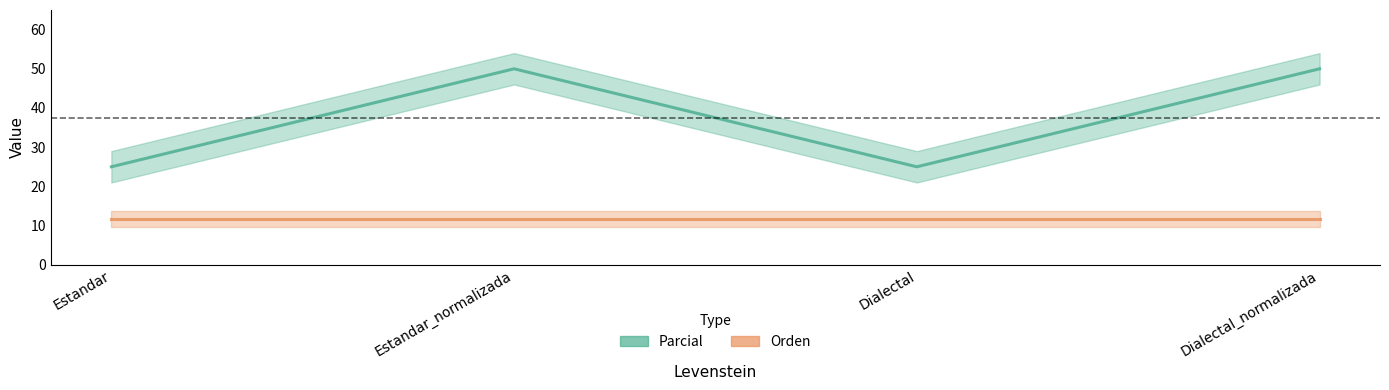

True or false: Orden and Parcial cross at least once.

False